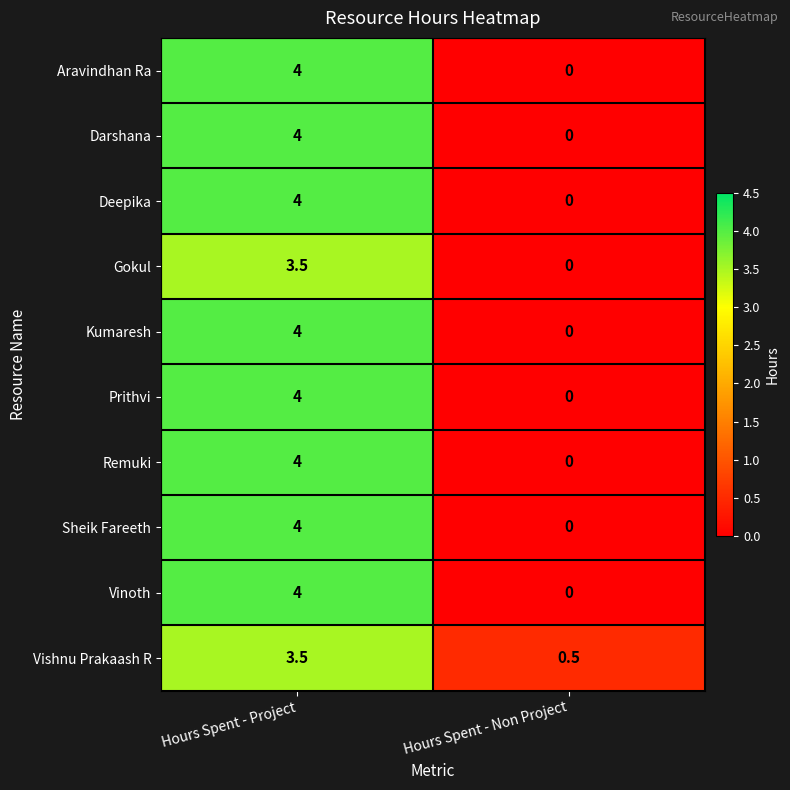

What is the approximate value of Vishnu Prakaash R at Hours Spent - Non Project?

0.5